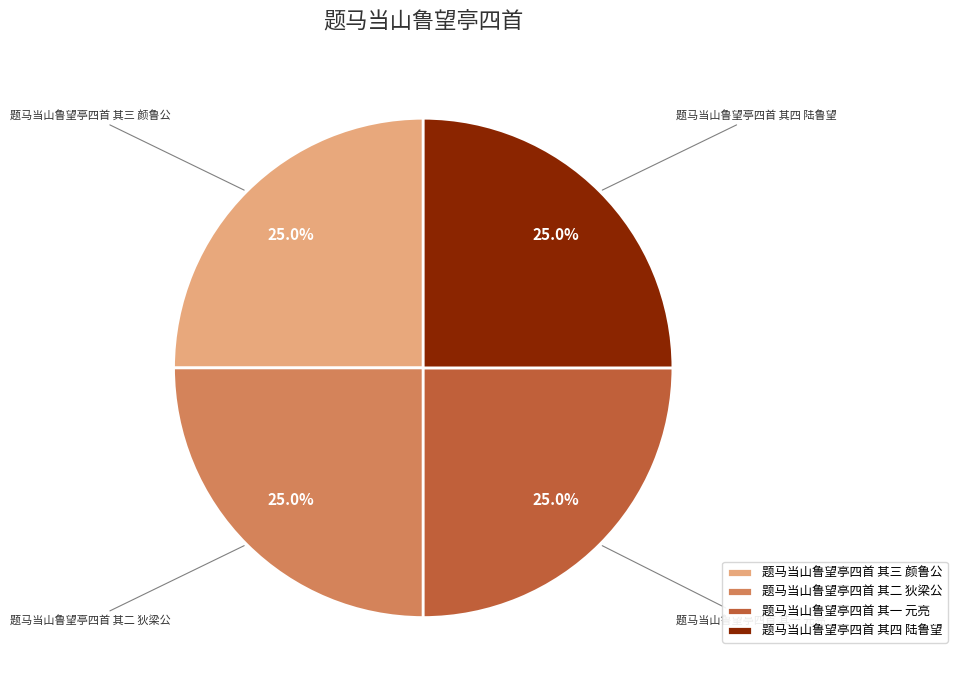

Is there any slice that represents more than half of the pie?

No